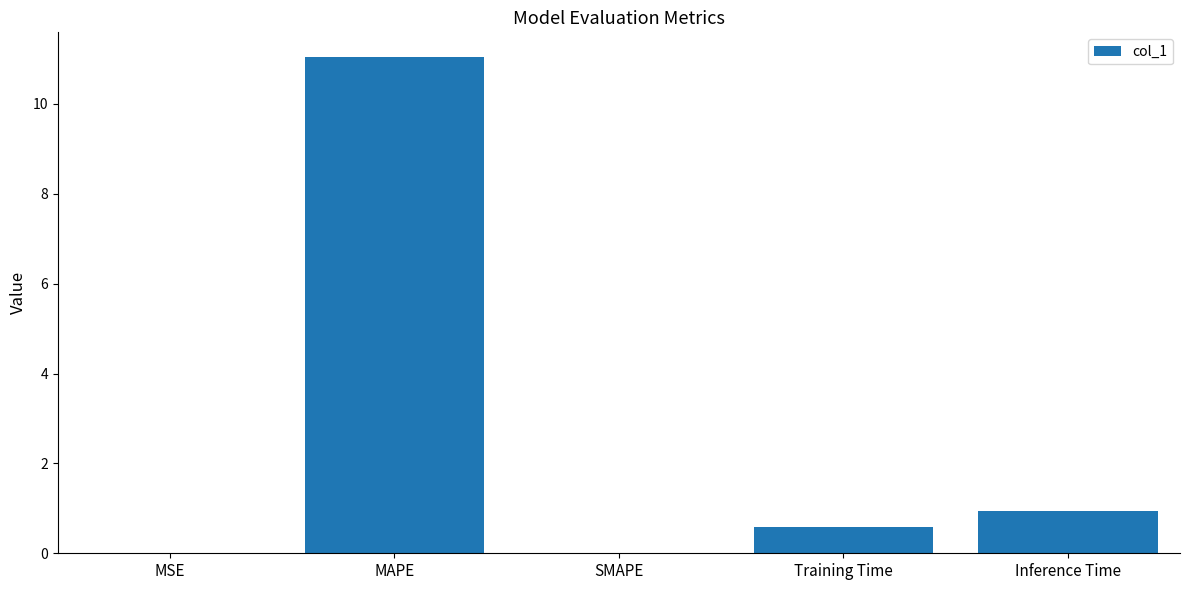

What is the sum of all values?

12.6